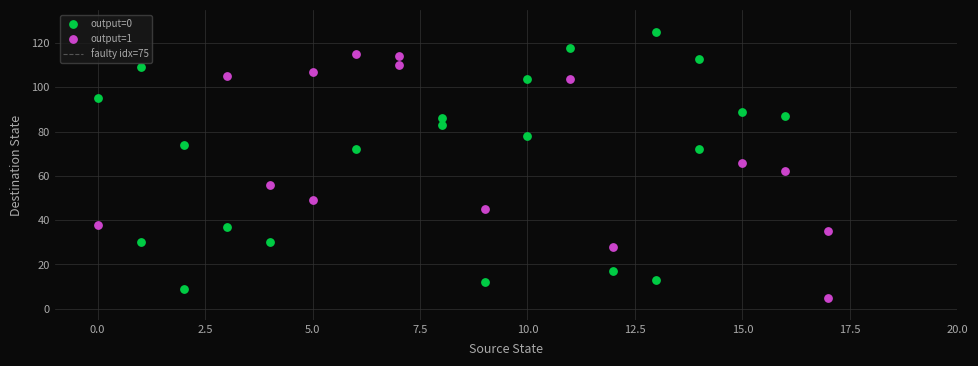

Which series contains the highest Y value?

output=0